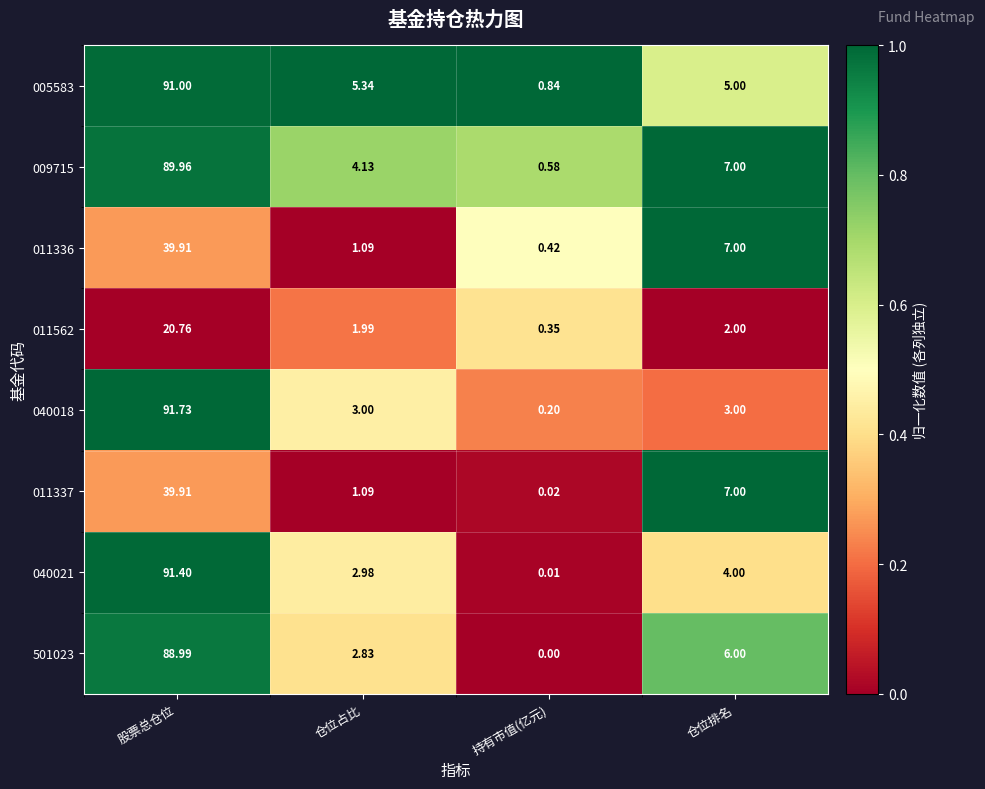

Which category has the lowest value across all series?

持有市值(亿元)